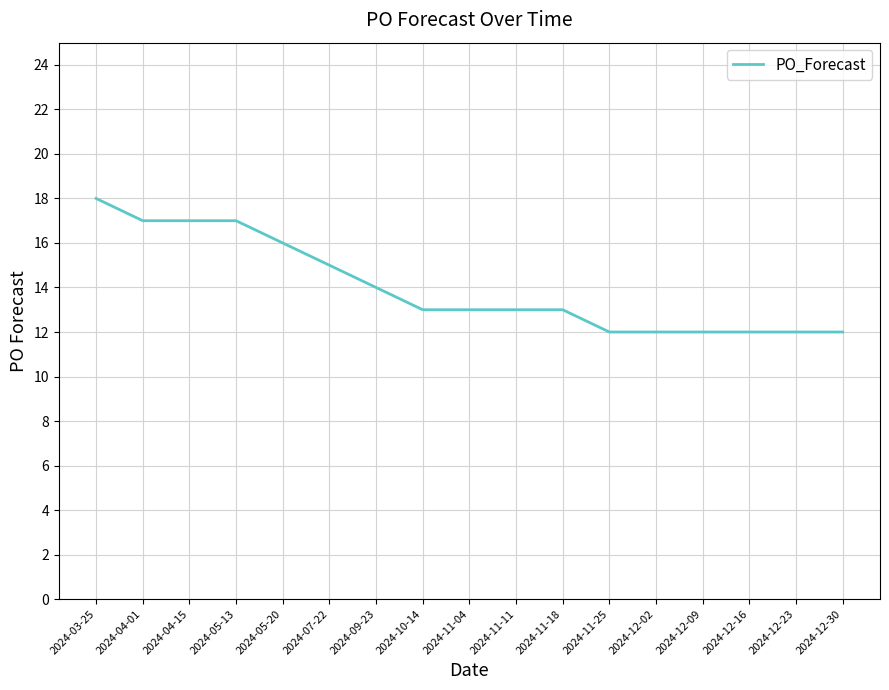

Does the chart display data point markers on the line(s)?

No